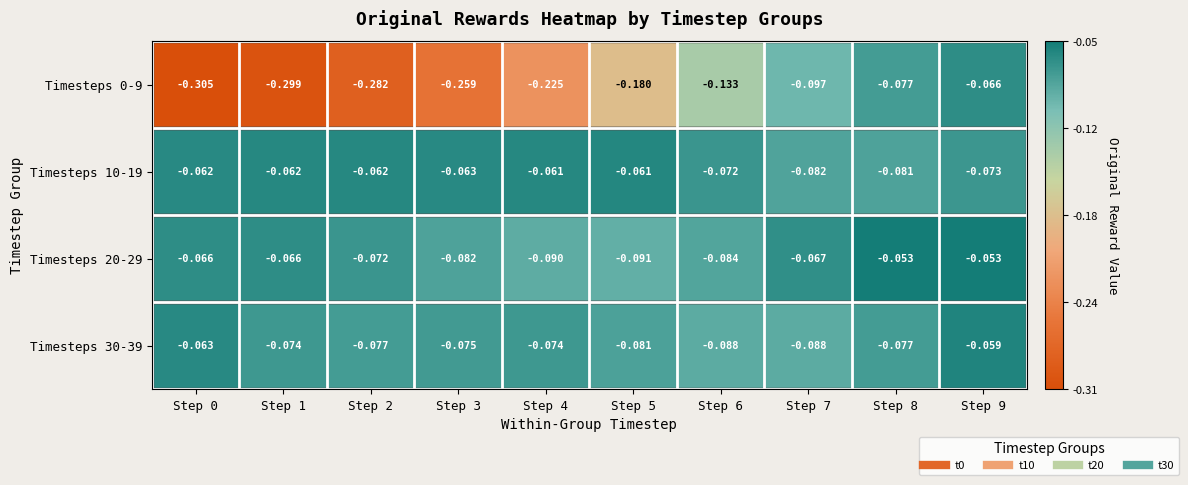

Which series changed the most between Step 4 and Step 9?

Timesteps 0-9